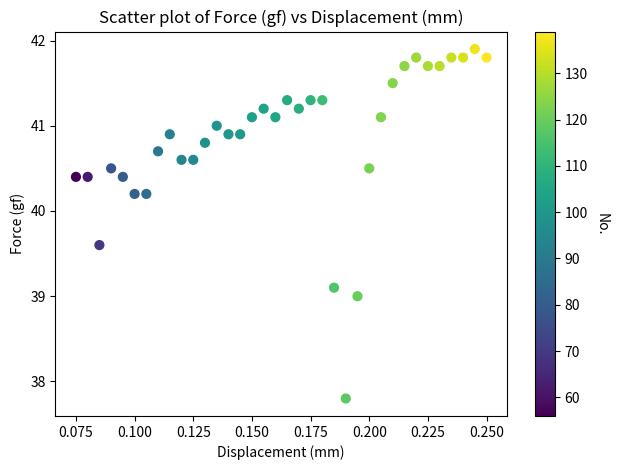

What is the range of Y values (max minus min)?

4.1